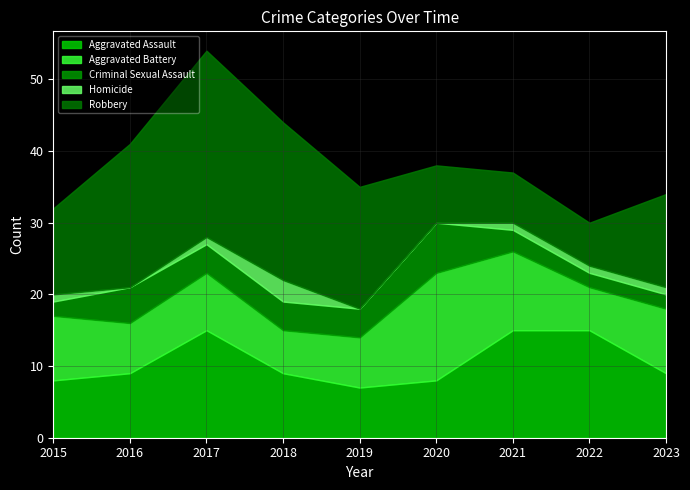

At which category is the sum across all series the highest?

2017